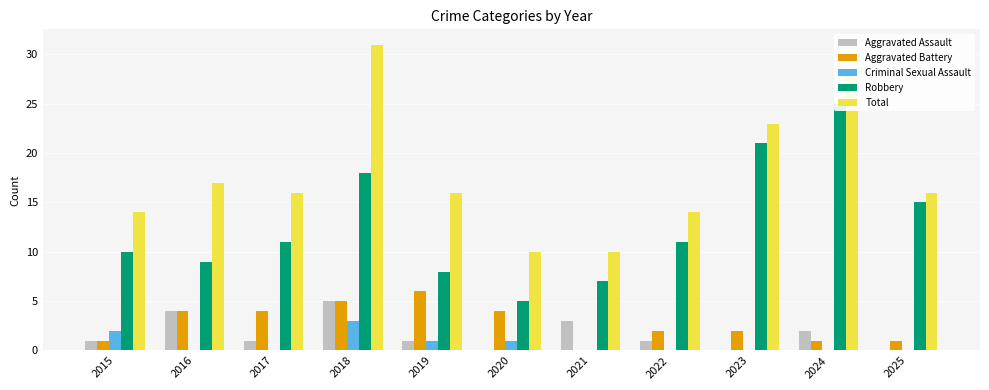

How many distinct data groups are displayed?

5